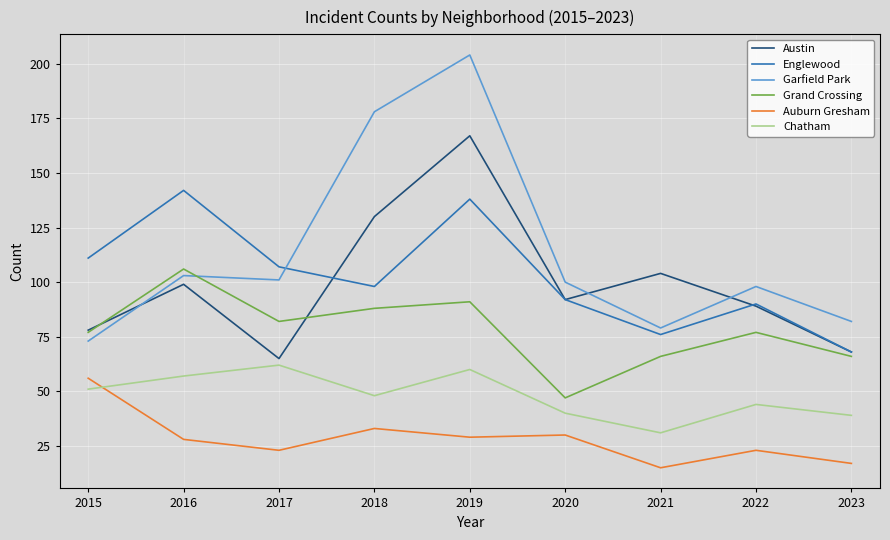

What is the difference between the Garfield Park values at 2021 and 2017?

22